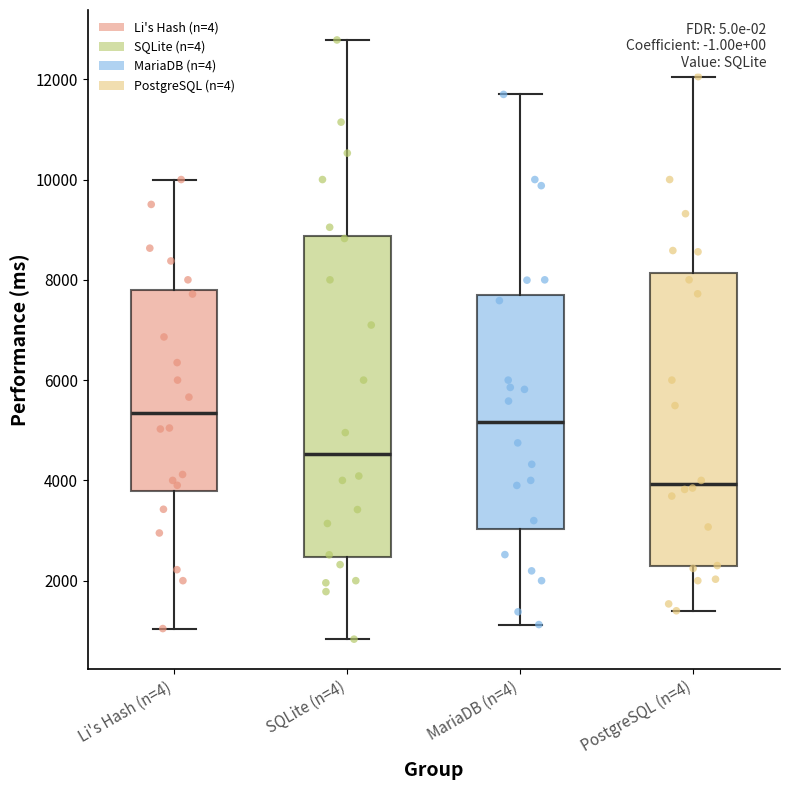

Reading left to right, transcribe this box plot: for each box, give where its median line is, the range the box spans, and where its two whiskers end, as read against the y-axis. The values are not printed on the chart, so give them approximately, as read against the axis.

Li's Hash (n=4): median 5400, box 3800 to 7800, whiskers 1000 to 10000
SQLite (n=4): median 4600, box 2400 to 8800, whiskers 800 to 12800
MariaDB (n=4): median 5200, box 3000 to 7600, whiskers 1200 to 11600
PostgreSQL (n=4): median 4000, box 2200 to 8200, whiskers 1400 to 12000